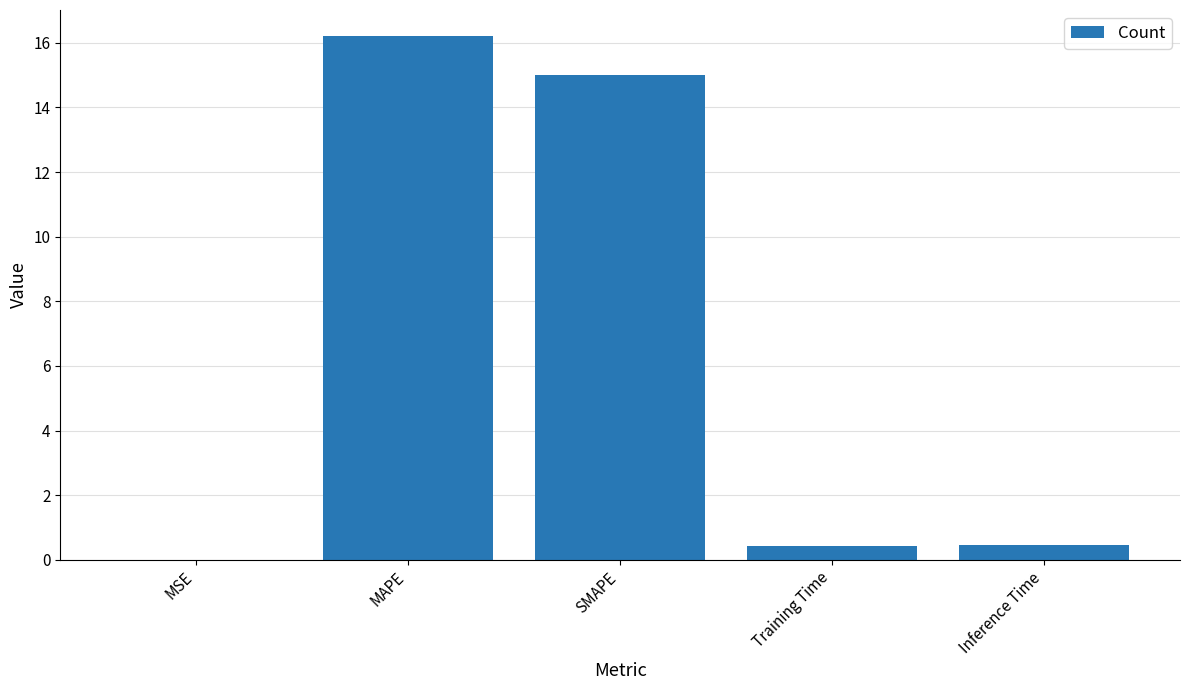

What is the sum of the values at MAPE and SMAPE?

31.2